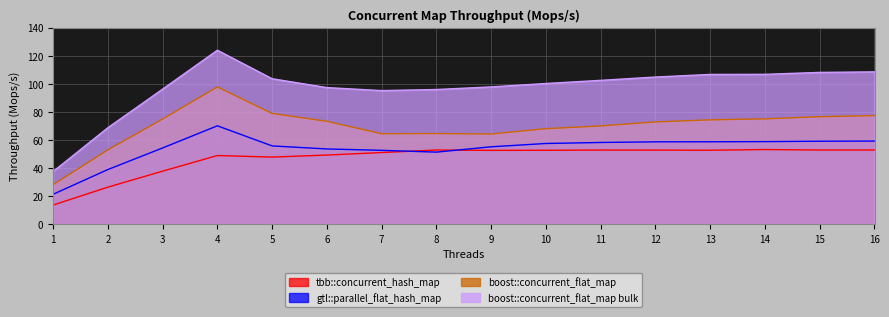

The value of tbb::concurrent_hash_map at 6 is 49.5. True or false?

True